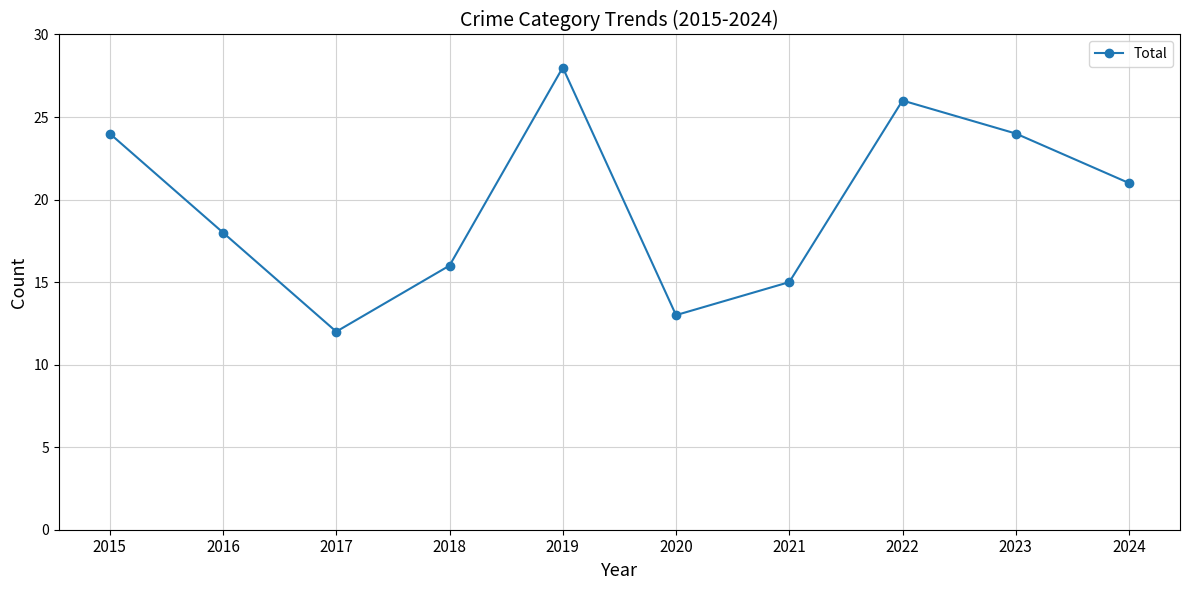

What is the value of the 9th point from the left?

24